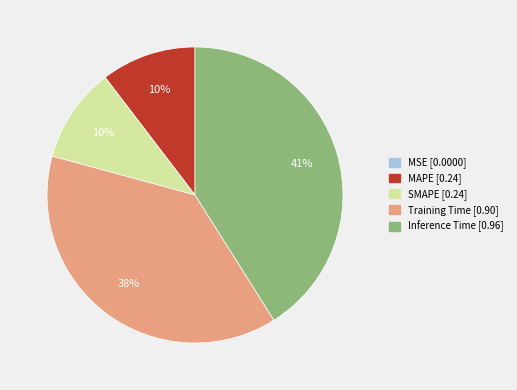

Is it true that MAPE [0.24] is 10% of the pie?

True